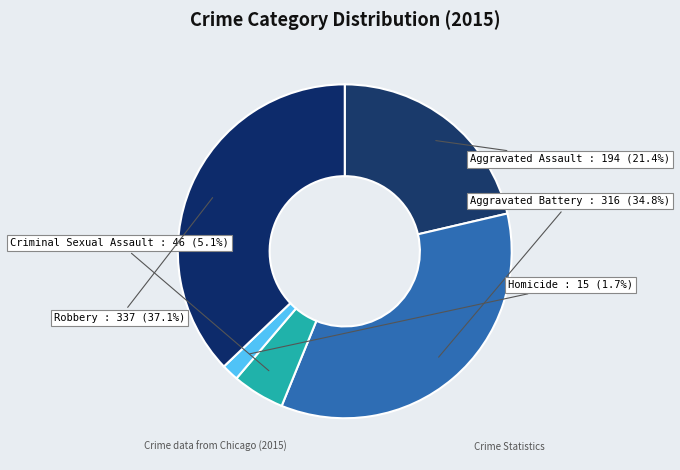

To the nearest percent, what percentage of the pie is Homicide?

2%